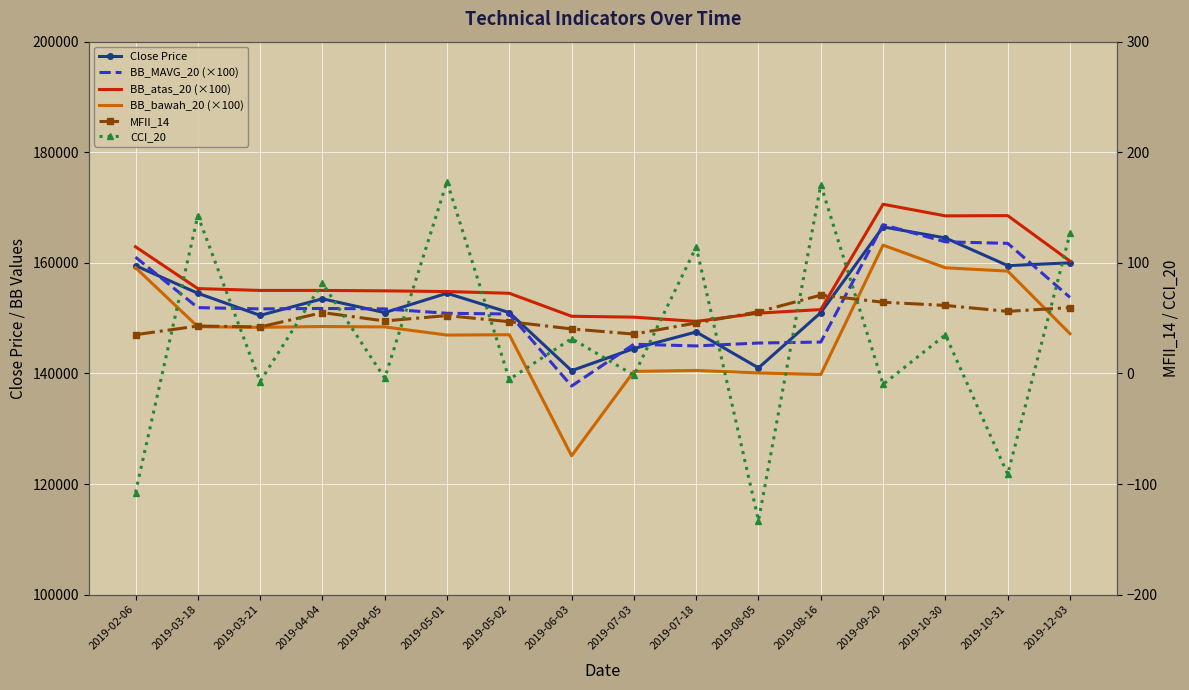

What value does the CCI_20 series have at 2019-03-18?

142.7